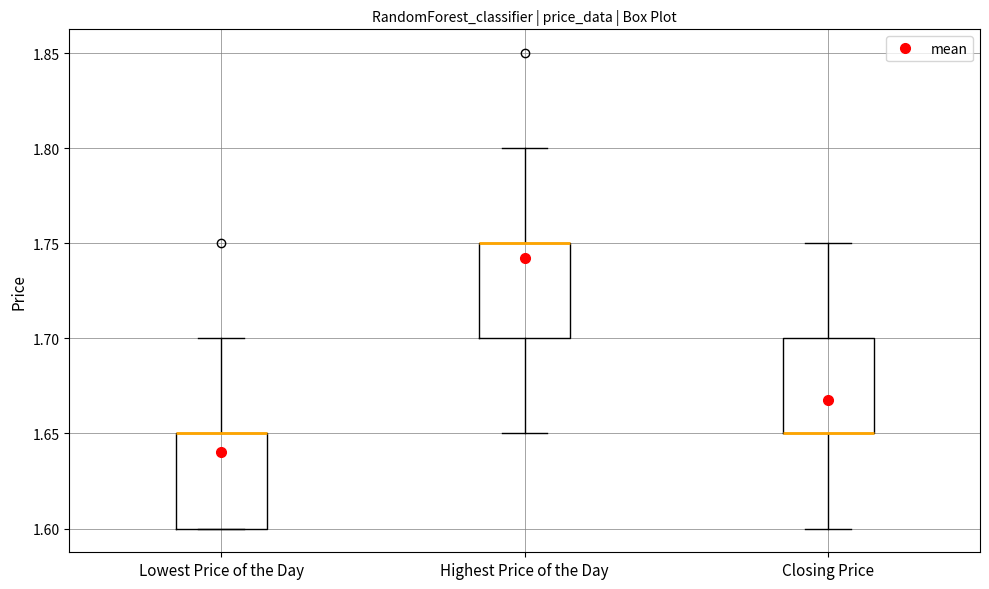

Where does the upper whisker of the box for Highest Price of the Day end on the y-axis? The values are not printed on the chart, so give them approximately, as read against the axis.

1.80